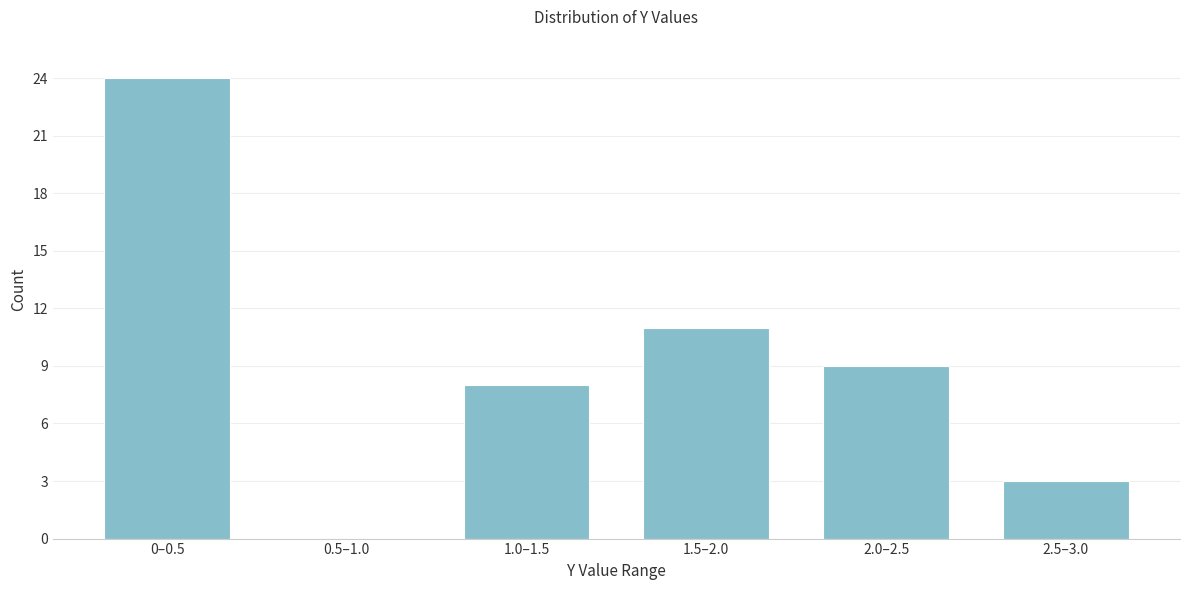

Reading left to right, what are all the values shown in this chart?

0–0.5=24	0.5–1.0=0	1.0–1.5=8	1.5–2.0=11	2.0–2.5=9	2.5–3.0=3